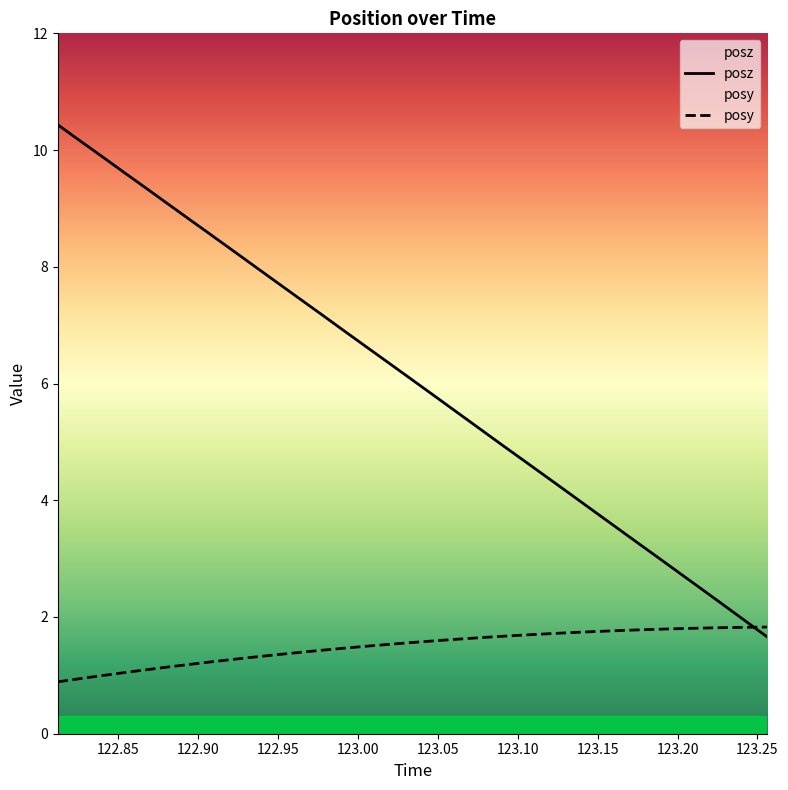

Which series changed the most between 123.1175 and 123.201?

posz